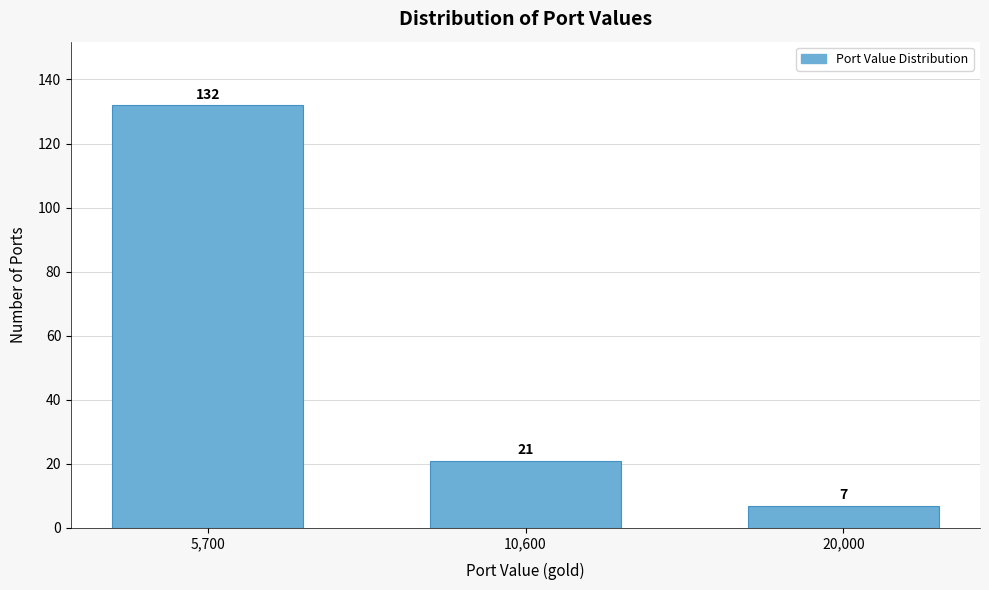

Reading left to right, extract all data points from this chart.

5,700=132	10,600=21	20,000=7